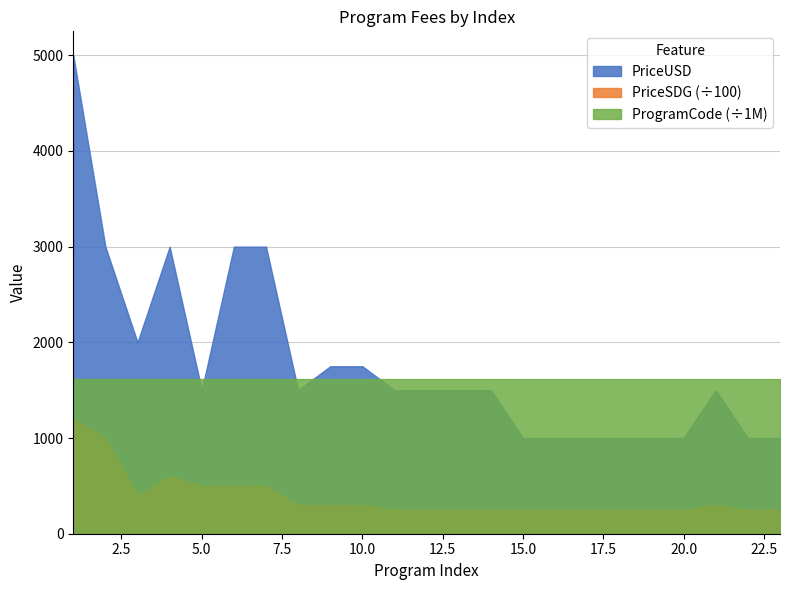

Count the number of data series in this chart.

3